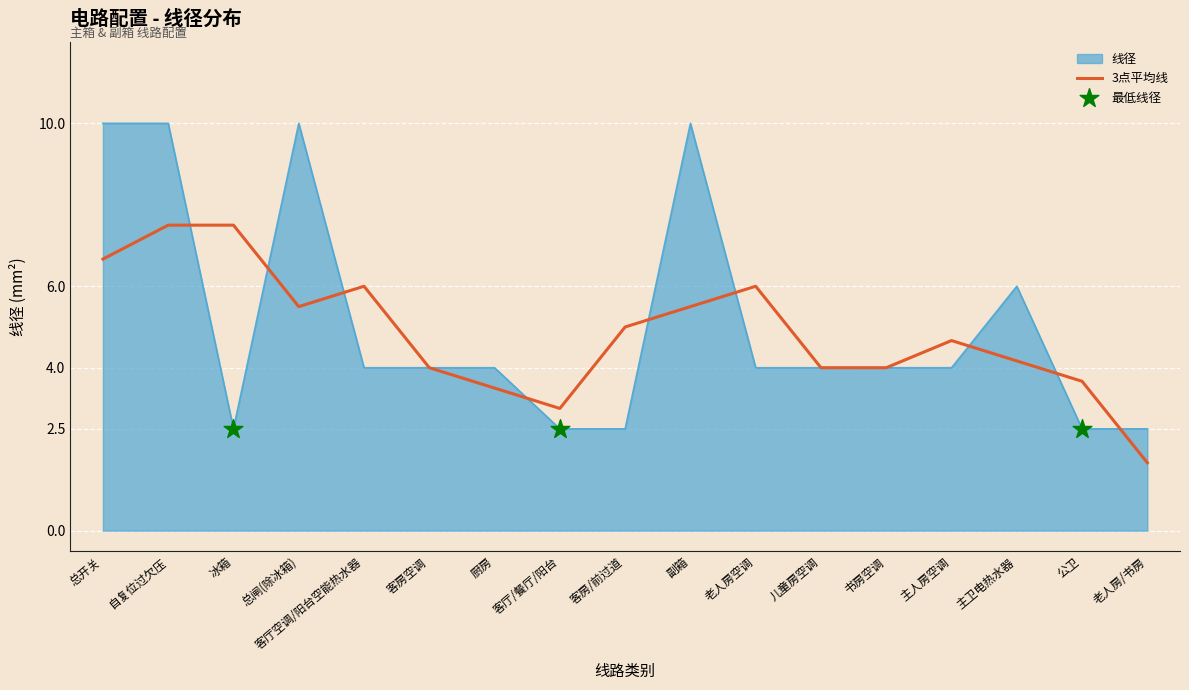

Which series has the largest range (max minus min)?

线径